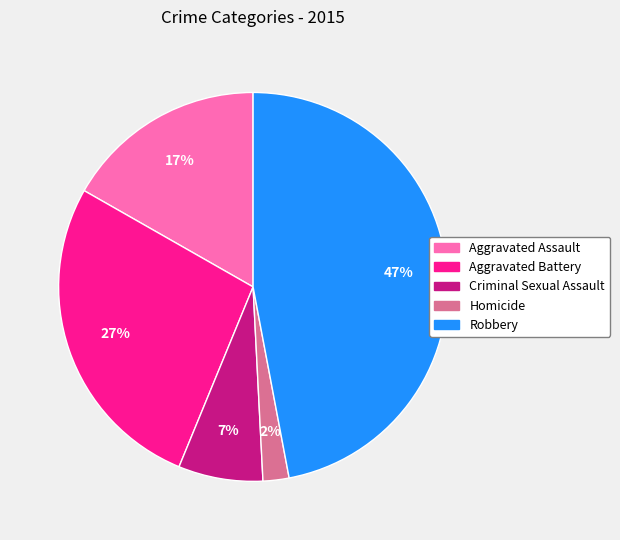

Do Aggravated Assault and Criminal Sexual Assault together represent more than half of the pie?

No